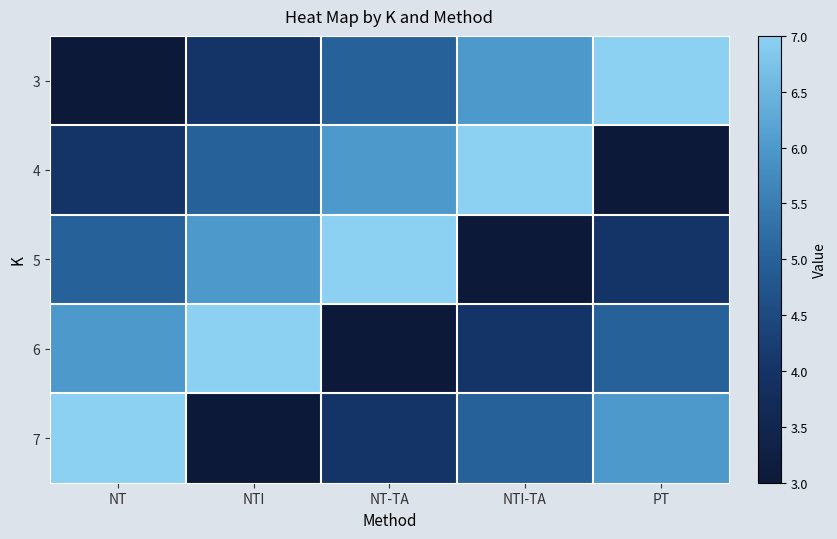

Which series has the largest total across all categories?

3